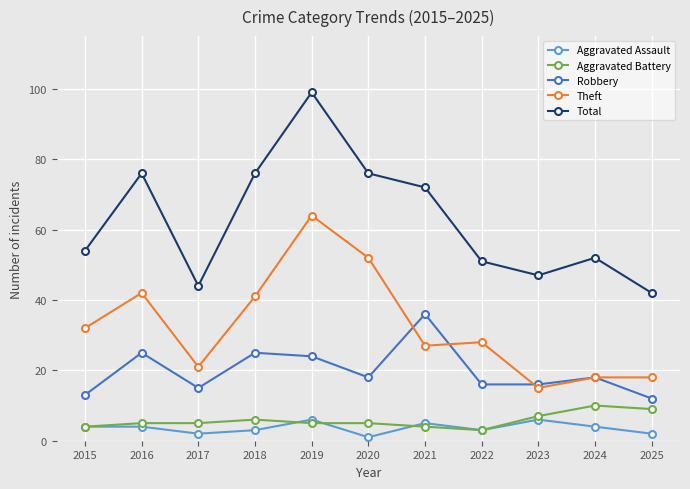

Does the chart have visible grid lines?

Yes